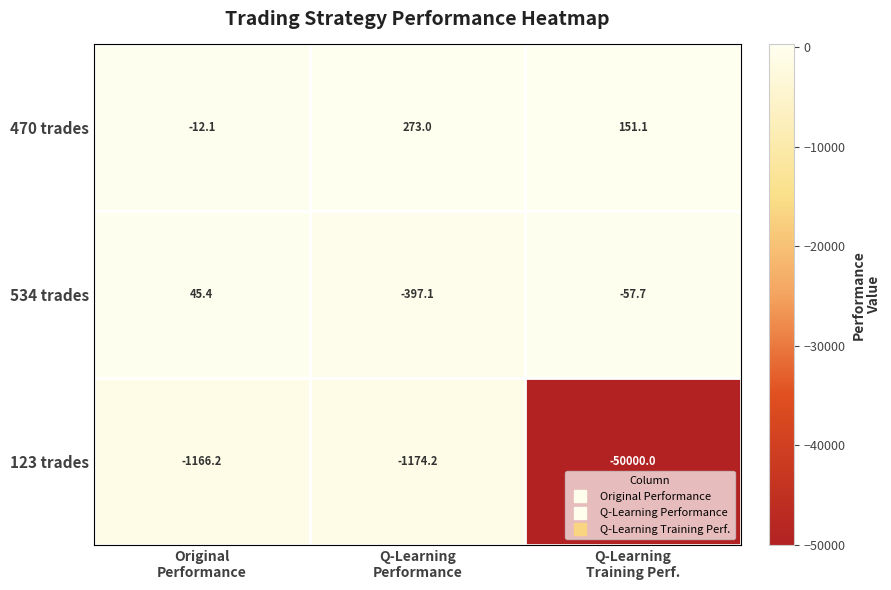

What is the minimum value for 534 trades?

-397.1